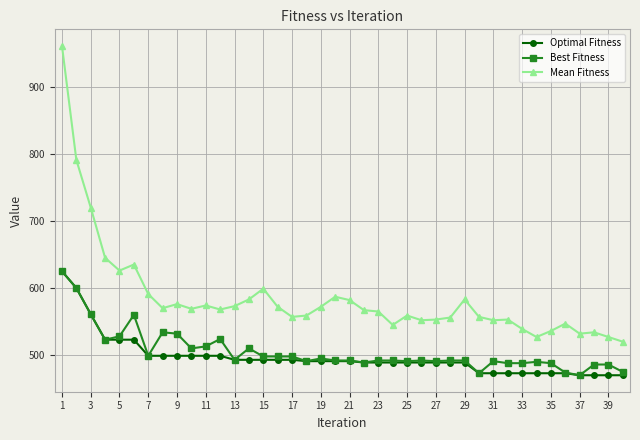

Which series has the widest spread of values?

Mean Fitness